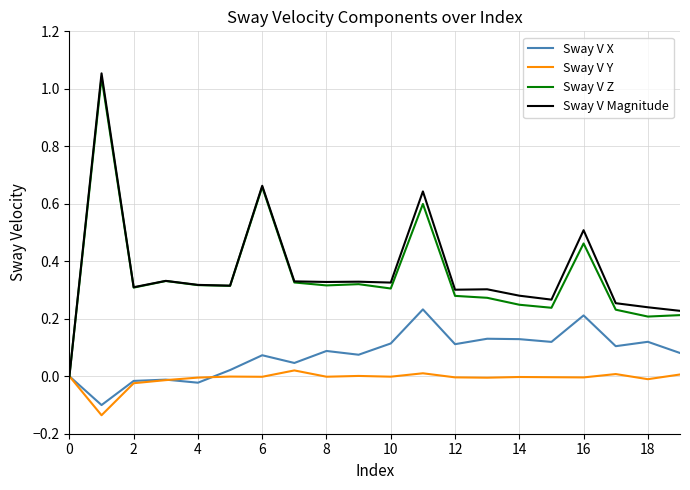

List the series in order of their peak value, lowest first.

Sway V Y, Sway V X, Sway V Z, Sway V Magnitude